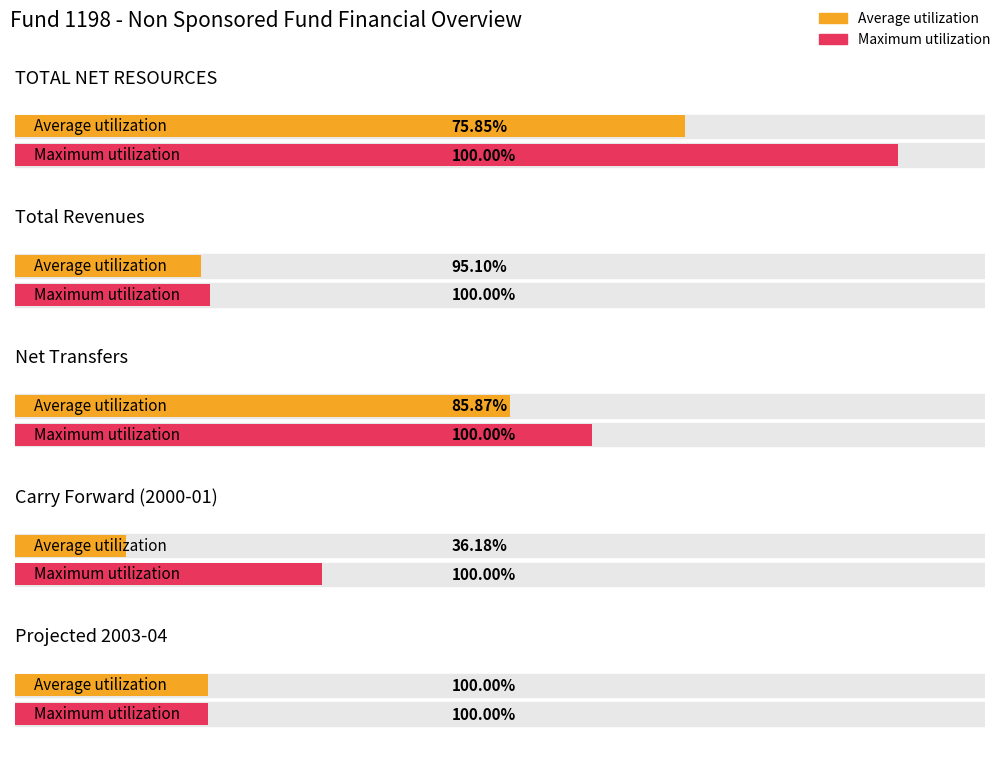

What is the label of the 3rd bar from the right?

Net Transfers